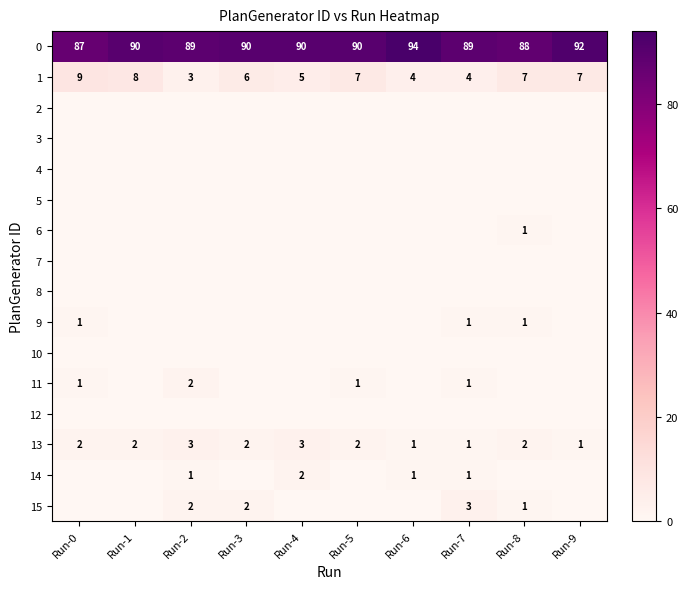

Count the number of categories in the chart.

10